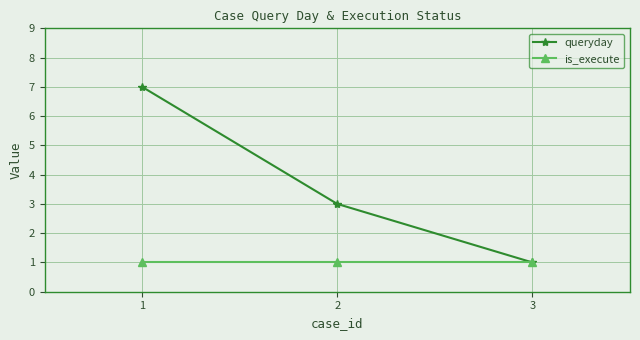

What are all the series names shown in the legend?

queryday, is_execute